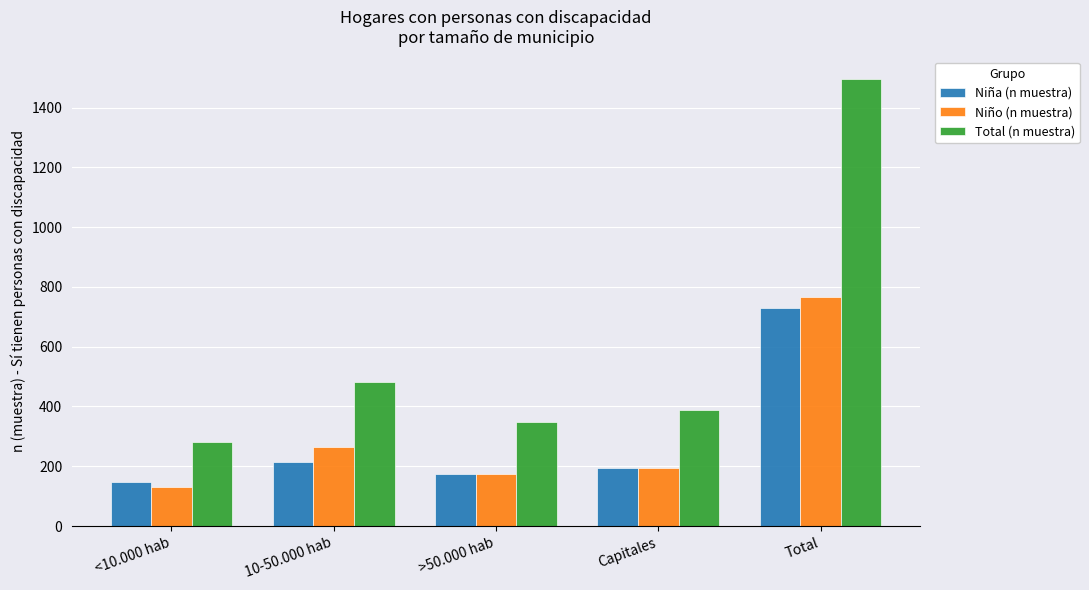

What is the label of the 3rd bar from the right?

>50.000 hab